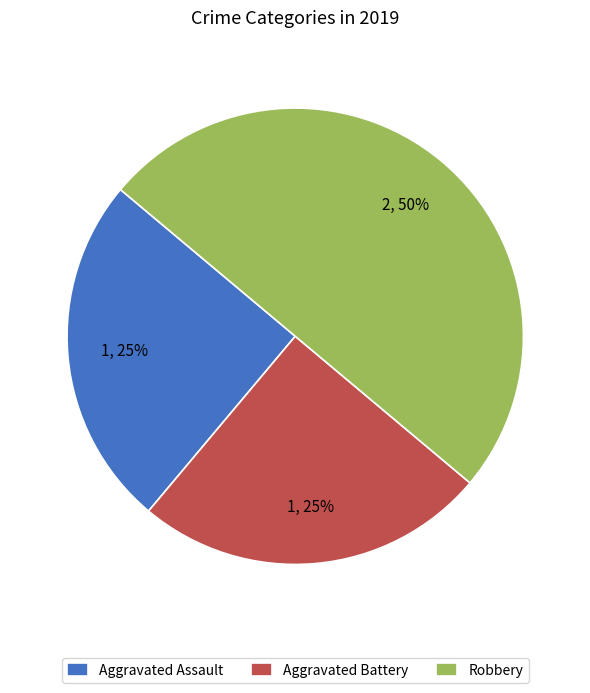

Do Robbery and Aggravated Battery together represent more than half of the pie?

Yes